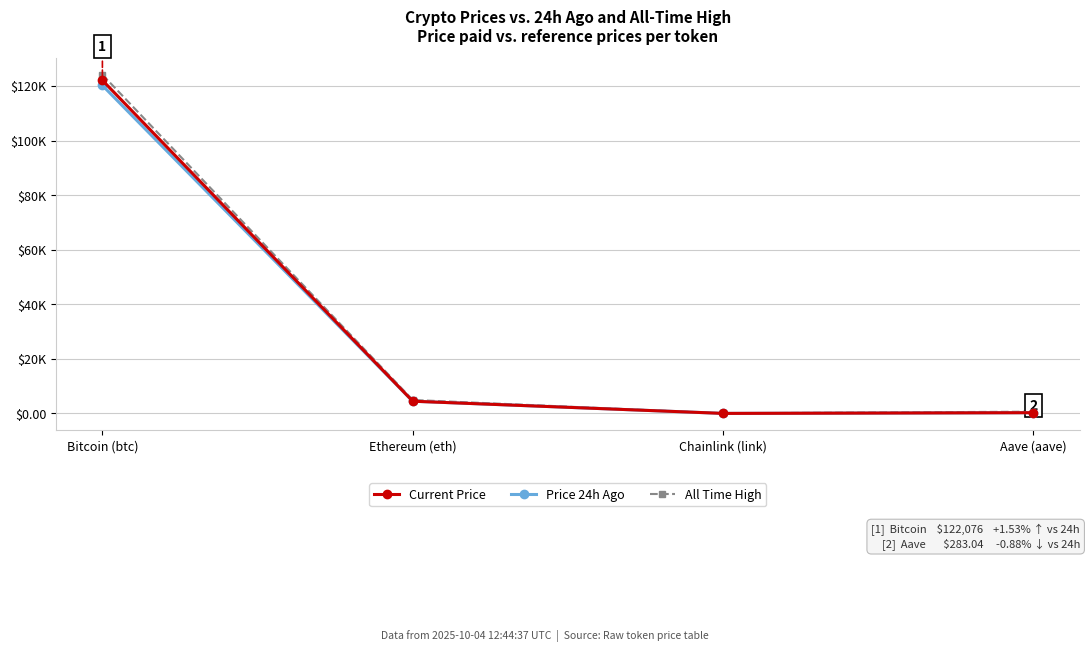

What is the difference between the second highest and minimum values in the Current Price series?

4465.9